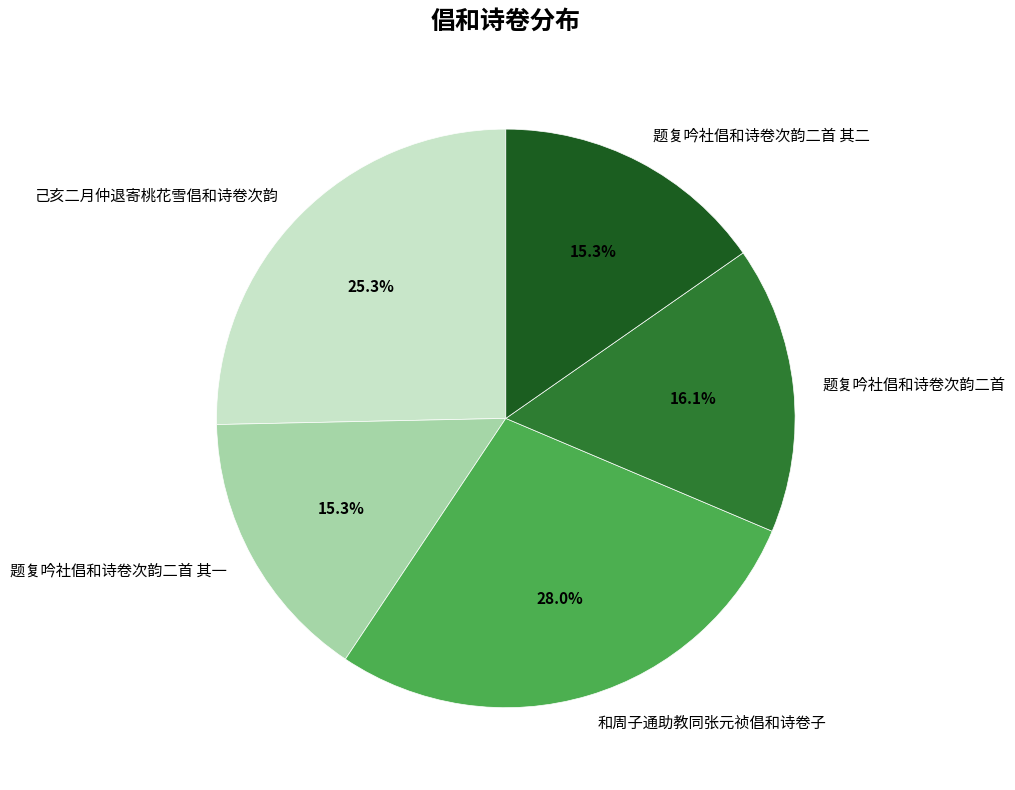

The 题复吟社倡和诗卷次韵二首 其二 slice represents 7% of the pie. True or false?

False